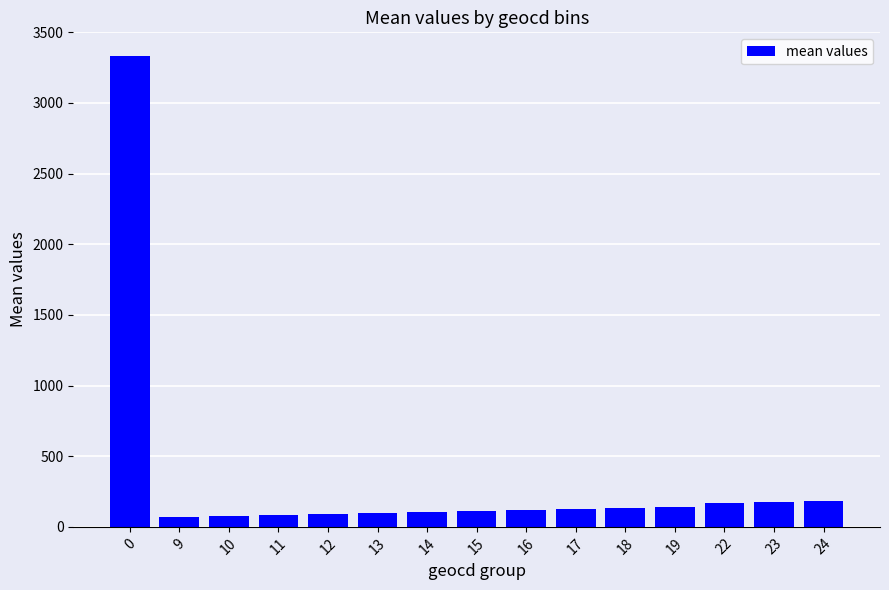

The value at 11 is 83.0. True or false?

True